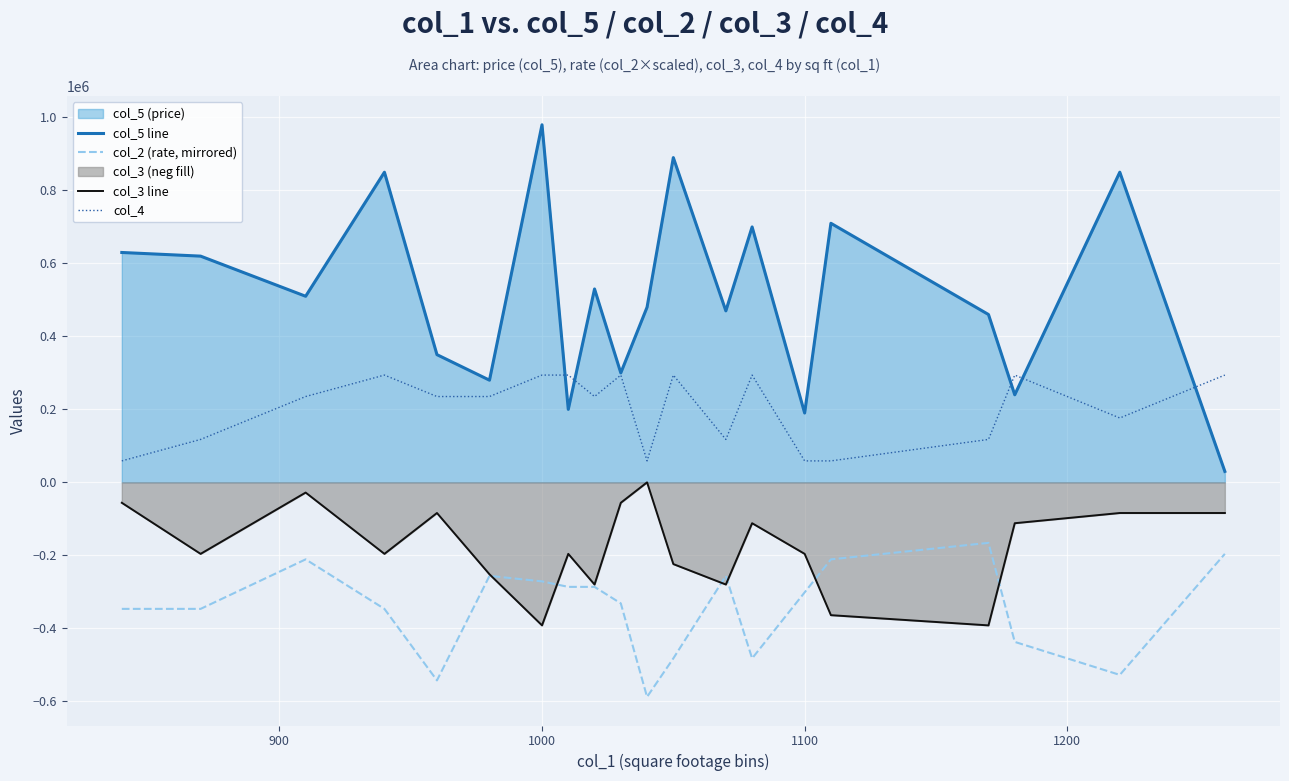

Reading right to left, transcribe all the data shown in this chart.

col_5 line: 30000.0	850000.0	240000.0	460000.0	710000.0	190000.0	700000.0	470000.0	890000.0	480000.0	300000.0	530000.0	200000.0	980000.0	280000.0	350000.0	850000.0	510000.0	620000.0	630000.0
col_2 (rate, mirrored): -196000.0	-527692.3	-437230.8	-165846.2	-211076.9	-301538.5	-482461.5	-256307.7	-482461.5	-588000.0	-331692.3	-286461.5	-286461.5	-271384.6	-256307.7	-542769.2	-346769.2	-211076.9	-346769.2	-346769.2
col_3 line: -84000.0	-84000.0	-112000.0	-392000.0	-364000.0	-196000.0	-112000.0	-280000.0	-224000.0	-0.0	-56000.0	-280000.0	-196000.0	-392000.0	-252000.0	-84000.0	-196000.0	-28000.0	-196000.0	-56000.0
col_4: 294000.0	176400.0	294000.0	117600.0	58800.0	58800.0	294000.0	117600.0	294000.0	58800.0	294000.0	235200.0	294000.0	294000.0	235200.0	235200.0	294000.0	235200.0	117600.0	58800.0